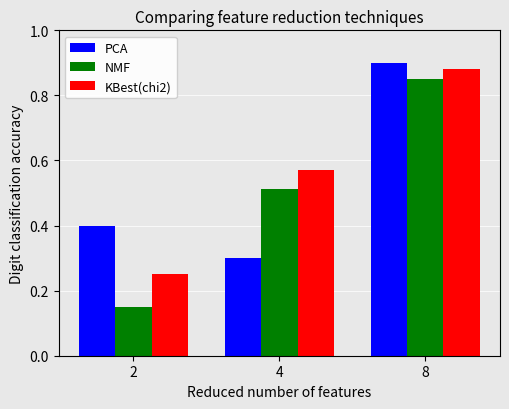

Does the chart contain any negative values?

No